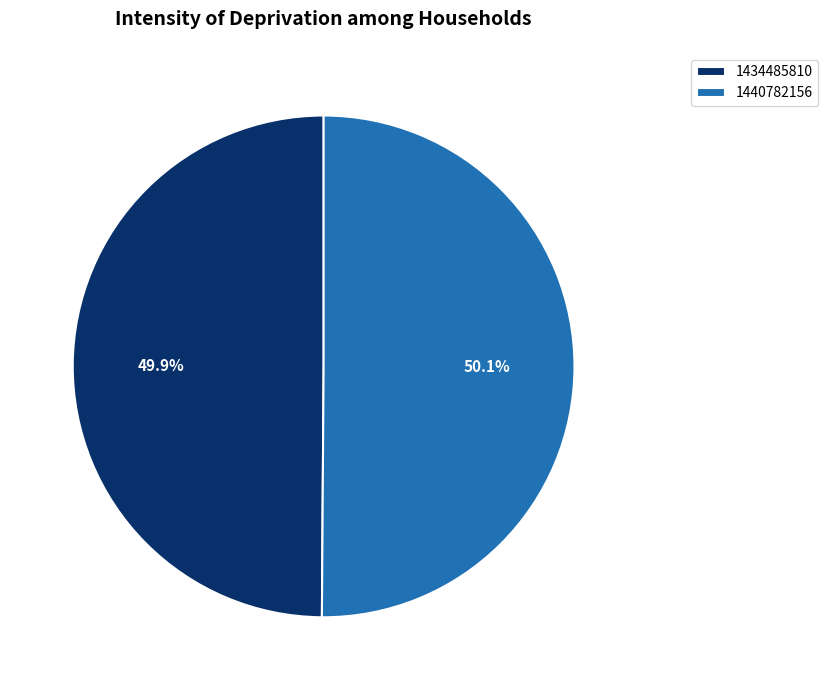

Combined, what portion of the pie is 1440782156 and 1434485810?

100.0%